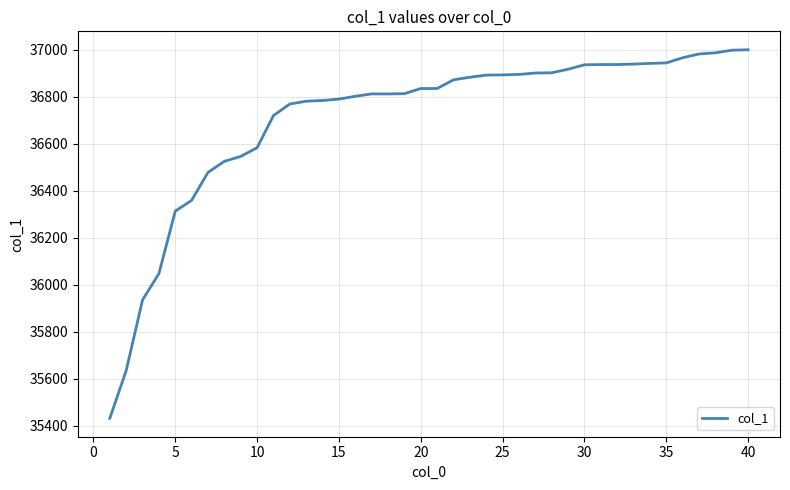

What is the difference between the maximum and minimum values?

1569